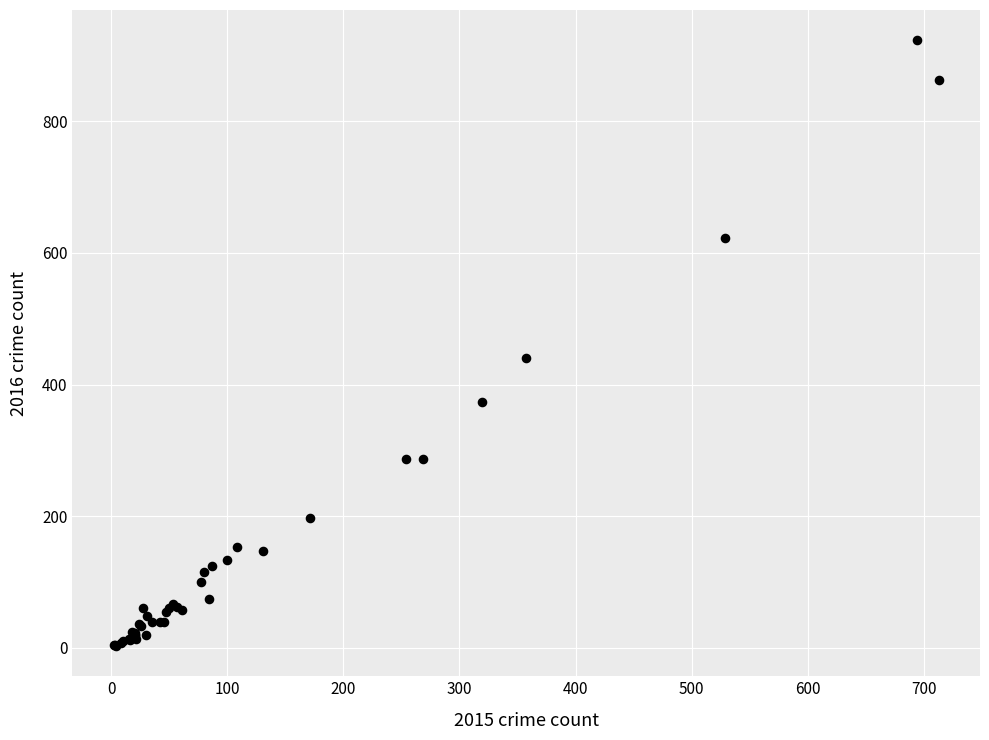

What Y value in the scatter plot is closest to 463?

440